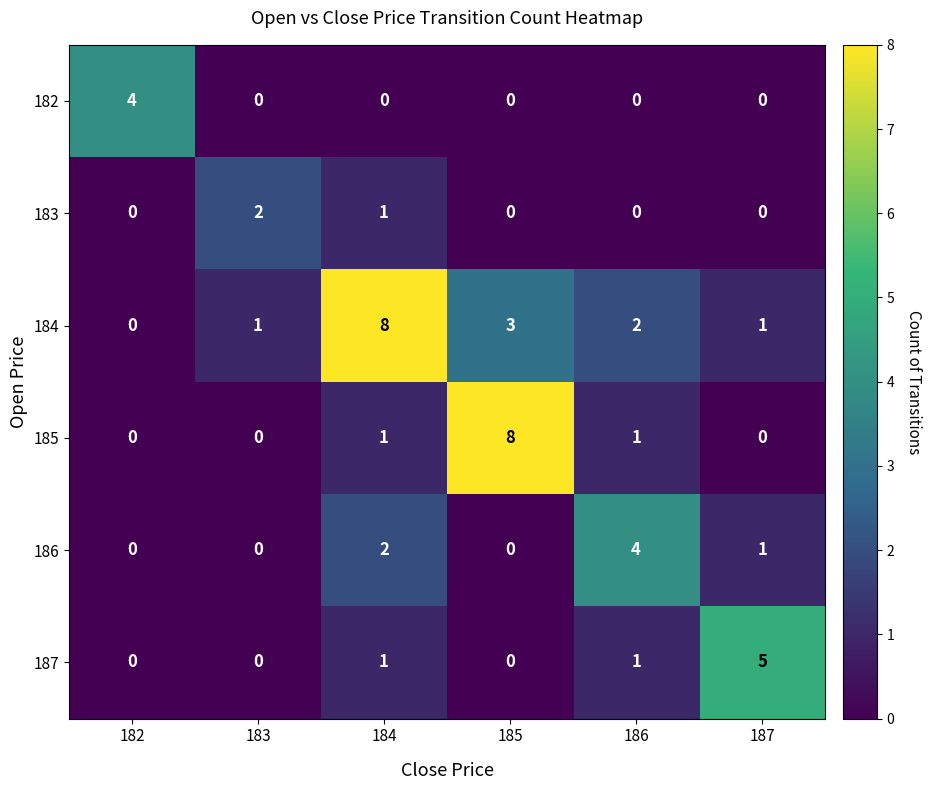

The 183 series shows 0 at 185. True or false?

True